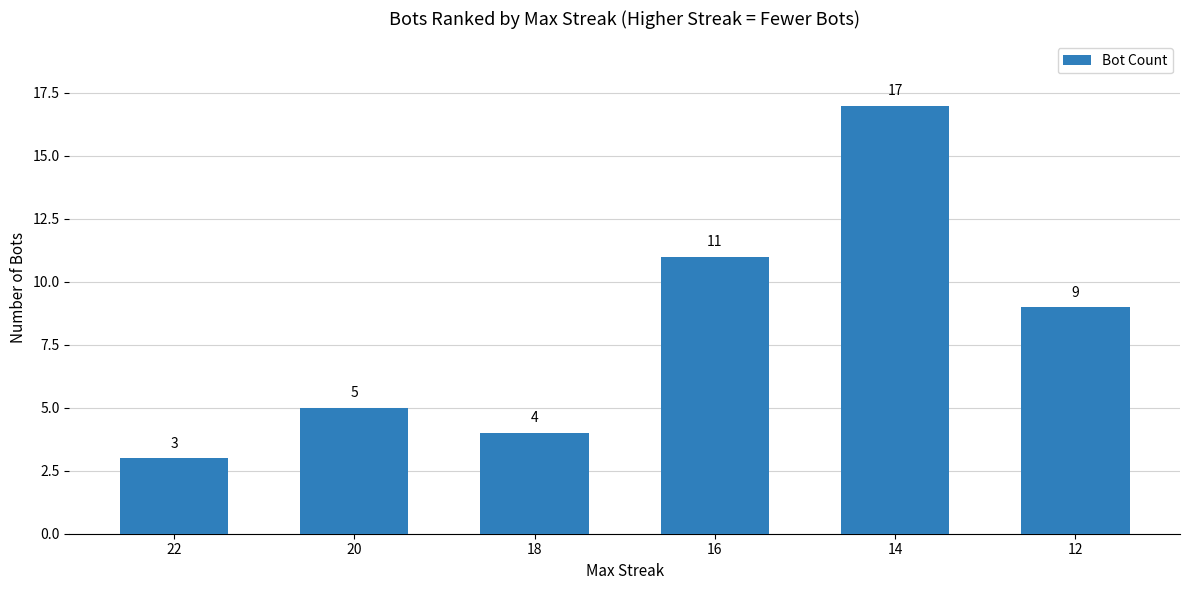

Does the chart contain any negative values?

No